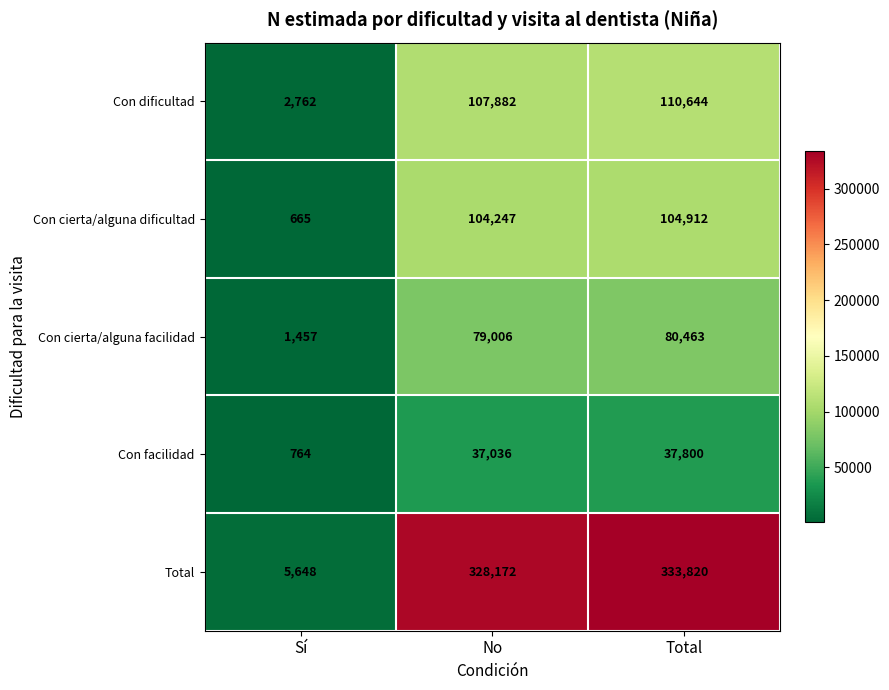

Is it true that Con cierta/alguna dificultad equals 47465 at Total?

False